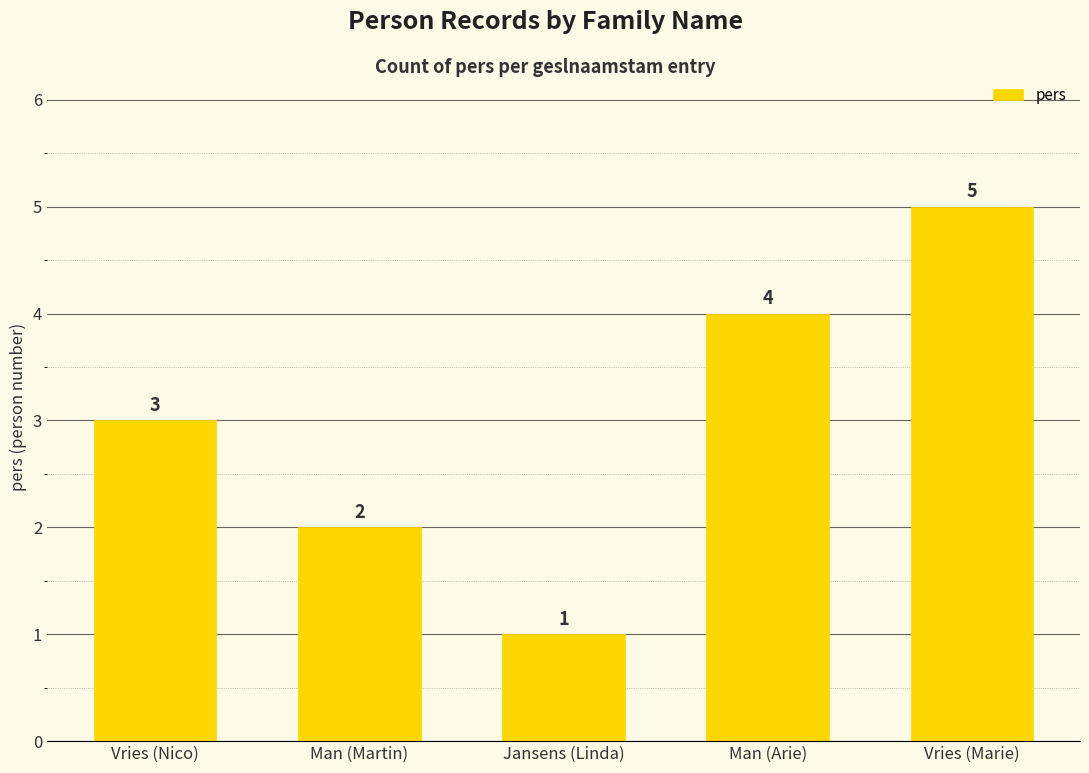

Does the chart contain any negative values?

No